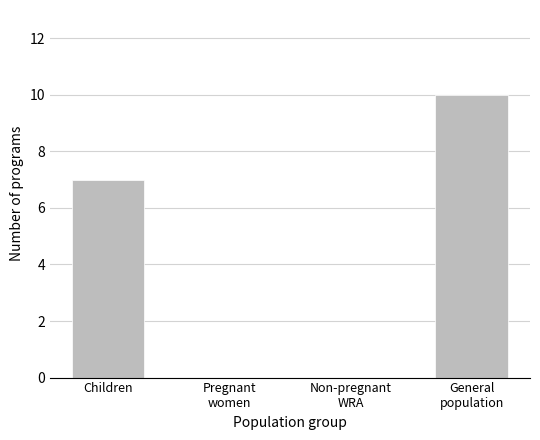

What is the maximum value shown in the chart?

10